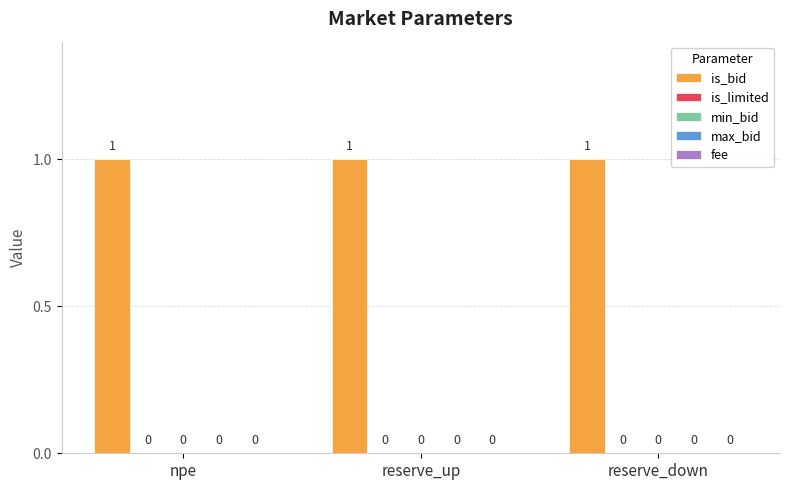

How many bars are there in each group?

5